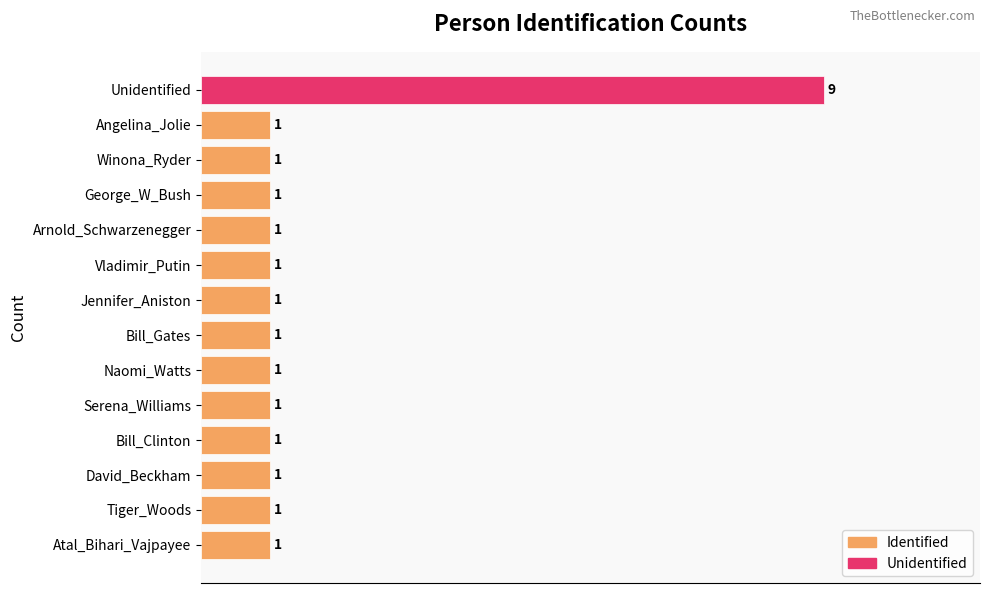

What is the difference between the maximum and minimum values?

8